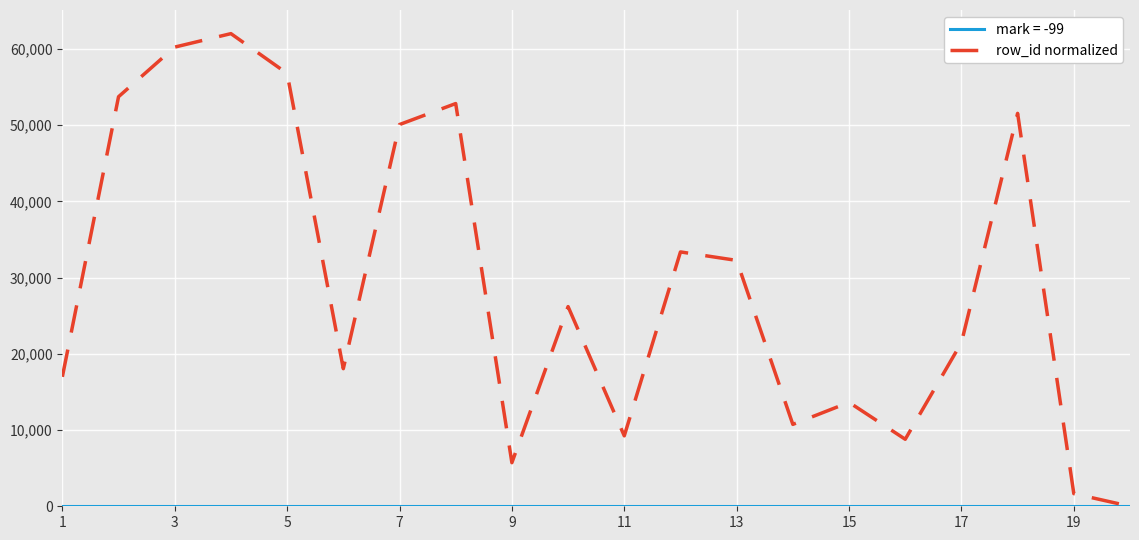

Which series has the largest range (max minus min)?

row_id normalized